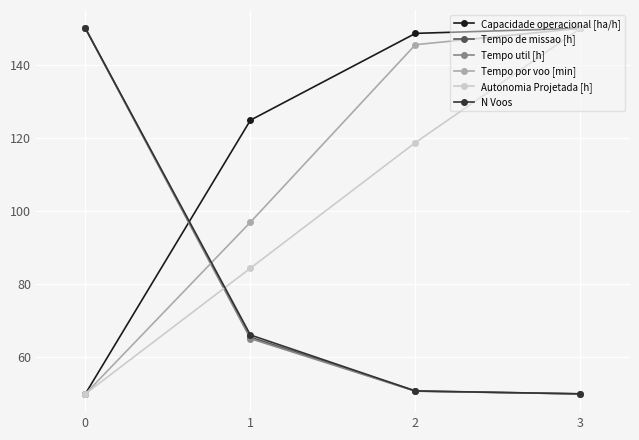

What is the difference between the maximum and minimum values in the Tempo de missao [h] series?

100.0